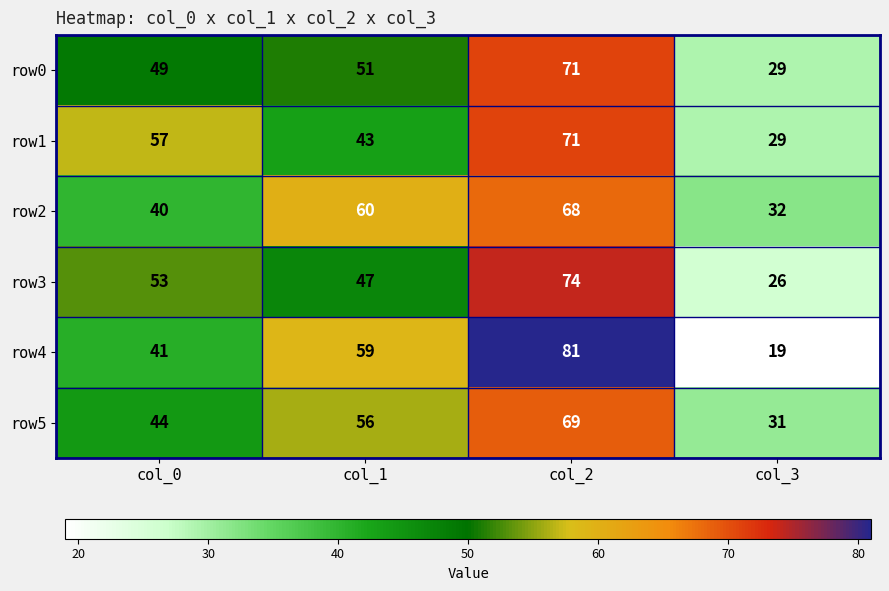

How many row1 values are between 43 and 71?

3